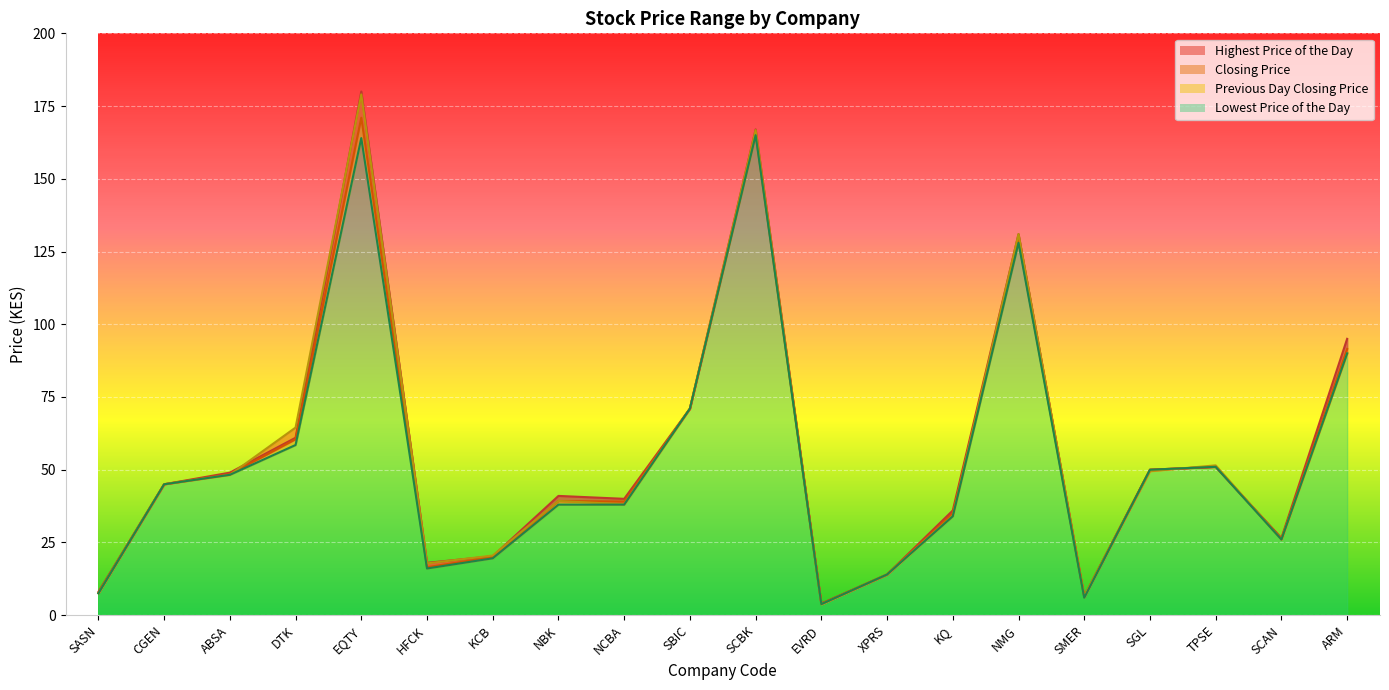

What is the value of the Lowest Price of the Day point at the 17th from the left?

50.0